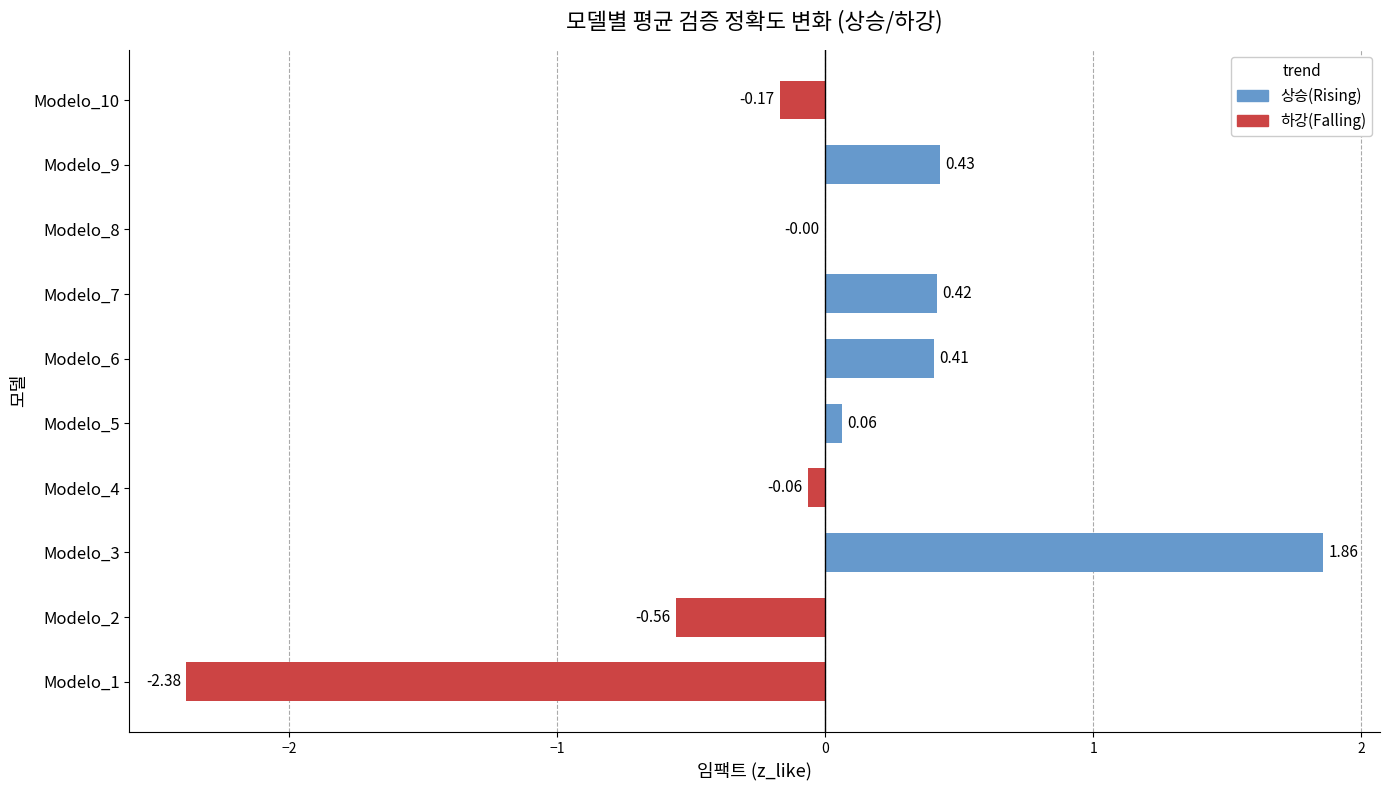

What is the difference between the values at Modelo_2 and Modelo_3?

2.4